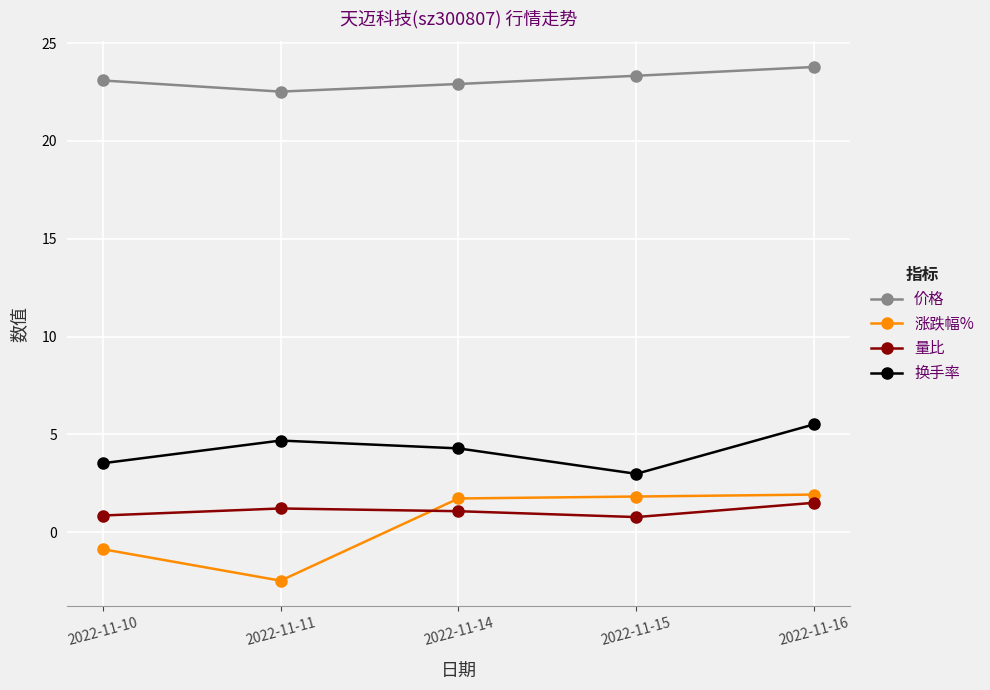

How many lines are shown in the chart?

4